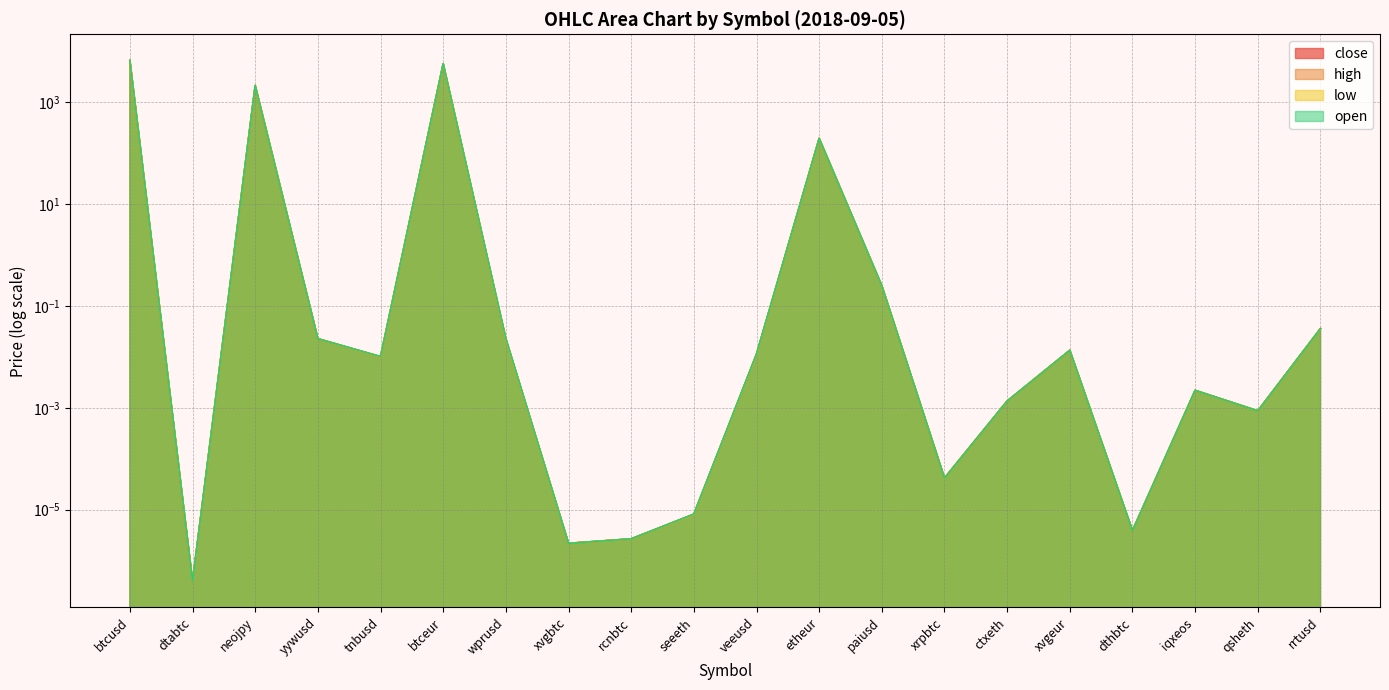

True or false: open and high cross at least once.

False